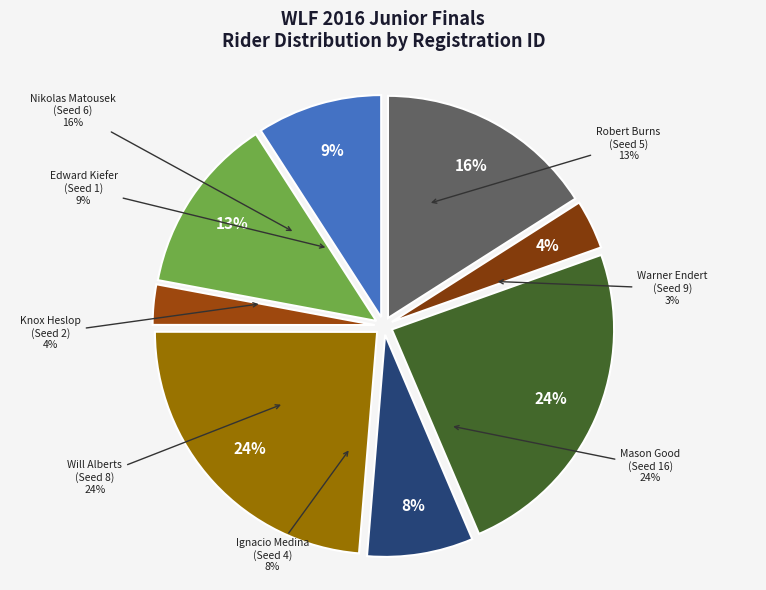

Combined, what portion of the pie is Warner Endert and Edward Kiefer?

12.0%